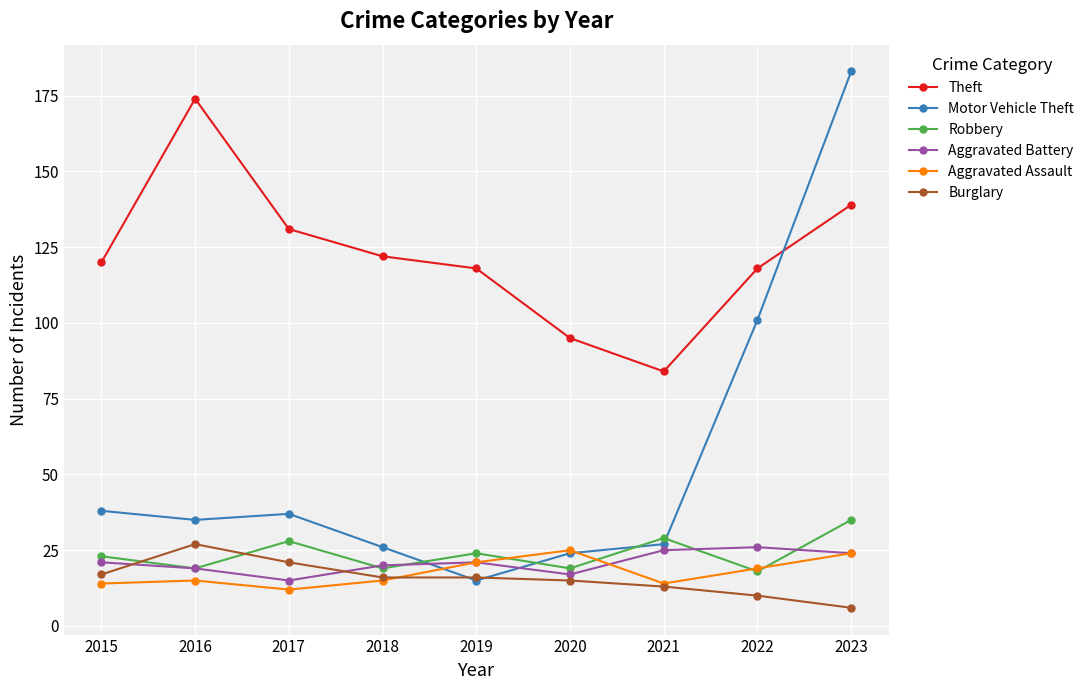

Reading left to right, transcribe all the data shown in this chart.

Theft: 2015=120	2016=174	2017=131	2018=122	2019=118	2020=95	2021=84	2022=118	2023=139
Motor Vehicle Theft: 2015=38	2016=35	2017=37	2018=26	2019=15	2020=24	2021=27	2022=101	2023=183
Robbery: 2015=23	2016=19	2017=28	2018=19	2019=24	2020=19	2021=29	2022=18	2023=35
Aggravated Battery: 2015=21	2016=19	2017=15	2018=20	2019=21	2020=17	2021=25	2022=26	2023=24
Aggravated Assault: 2015=14	2016=15	2017=12	2018=15	2019=21	2020=25	2021=14	2022=19	2023=24
Burglary: 2015=17	2016=27	2017=21	2018=16	2019=16	2020=15	2021=13	2022=10	2023=6